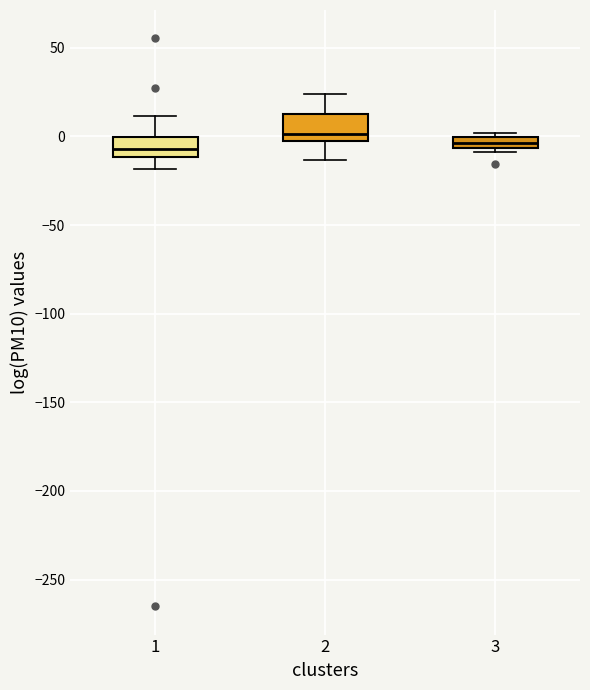

Which box's median line is the highest?

2